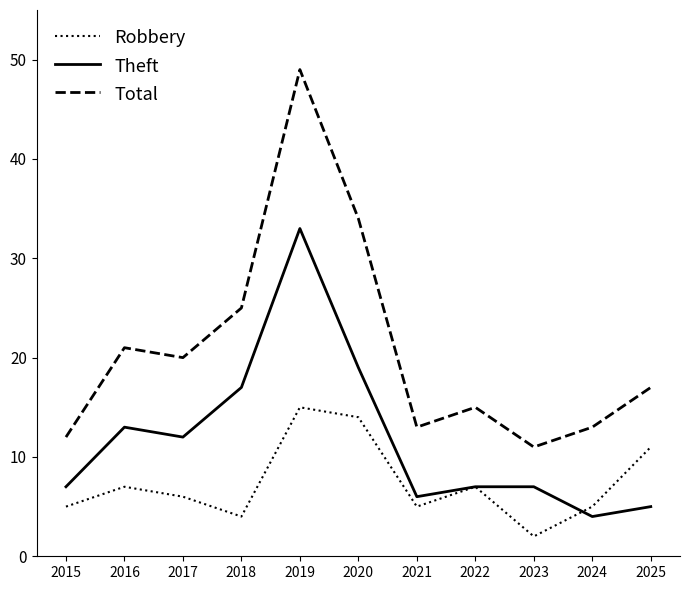

Reading left to right, list all the values displayed in this chart.

Robbery: 2015=5	2016=7	2017=6	2018=4	2019=15	2020=14	2021=5	2022=7	2023=2	2024=5	2025=11
Theft: 2015=7	2016=13	2017=12	2018=17	2019=33	2020=19	2021=6	2022=7	2023=7	2024=4	2025=5
Total: 2015=12	2016=21	2017=20	2018=25	2019=49	2020=34	2021=13	2022=15	2023=11	2024=13	2025=17